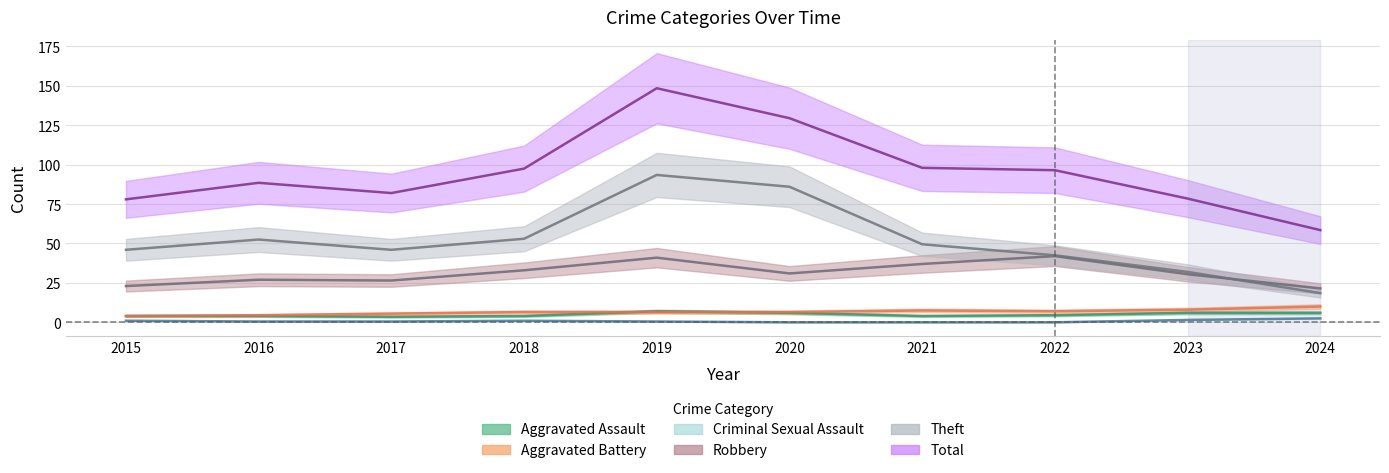

What is the sum of all Robbery values?

309